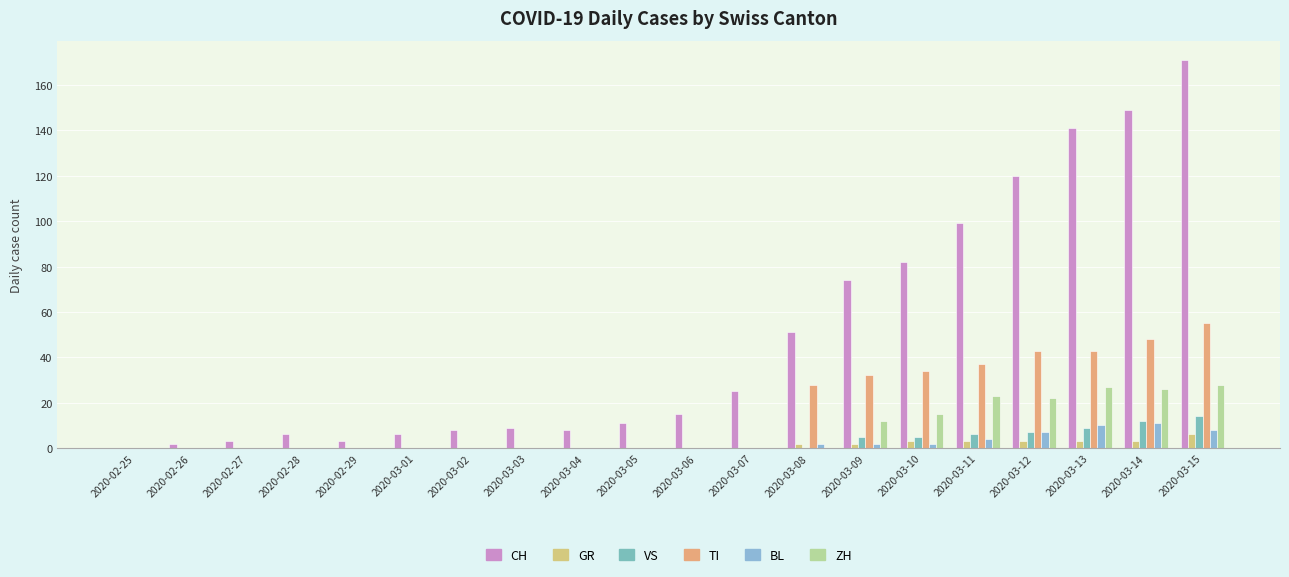

Reading right to left, extract all data points from this chart.

CH: 2020-03-15=171	2020-03-14=149	2020-03-13=141	2020-03-12=120	2020-03-11=99	2020-03-10=82	2020-03-09=74	2020-03-08=51	2020-03-07=25	2020-03-06=15	2020-03-05=11	2020-03-04=8	2020-03-03=9	2020-03-02=8	2020-03-01=6	2020-02-29=3	2020-02-28=6	2020-02-27=3	2020-02-26=2	2020-02-25=0
GR: 2020-03-15=6	2020-03-14=3	2020-03-13=3	2020-03-12=3	2020-03-11=3	2020-03-10=3	2020-03-09=2	2020-03-08=2	2020-03-07=0	2020-03-06=0	2020-03-05=0	2020-03-04=0	2020-03-03=0	2020-03-02=0	2020-03-01=0	2020-02-29=0	2020-02-28=0	2020-02-27=0	2020-02-26=0	2020-02-25=0
VS: 2020-03-15=14	2020-03-14=12	2020-03-13=9	2020-03-12=7	2020-03-11=6	2020-03-10=5	2020-03-09=5	2020-03-08=0	2020-03-07=0	2020-03-06=0	2020-03-05=0	2020-03-04=0	2020-03-03=0	2020-03-02=0	2020-03-01=0	2020-02-29=0	2020-02-28=0	2020-02-27=0	2020-02-26=0	2020-02-25=0
TI: 2020-03-15=55	2020-03-14=48	2020-03-13=43	2020-03-12=43	2020-03-11=37	2020-03-10=34	2020-03-09=32	2020-03-08=28	2020-03-07=0	2020-03-06=0	2020-03-05=0	2020-03-04=0	2020-03-03=0	2020-03-02=0	2020-03-01=0	2020-02-29=0	2020-02-28=0	2020-02-27=0	2020-02-26=0	2020-02-25=0
BL: 2020-03-15=8	2020-03-14=11	2020-03-13=10	2020-03-12=7	2020-03-11=4	2020-03-10=2	2020-03-09=2	2020-03-08=2	2020-03-07=0	2020-03-06=0	2020-03-05=0	2020-03-04=0	2020-03-03=0	2020-03-02=0	2020-03-01=0	2020-02-29=0	2020-02-28=0	2020-02-27=0	2020-02-26=0	2020-02-25=0
ZH: 2020-03-15=28	2020-03-14=26	2020-03-13=27	2020-03-12=22	2020-03-11=23	2020-03-10=15	2020-03-09=12	2020-03-08=0	2020-03-07=0	2020-03-06=0	2020-03-05=0	2020-03-04=0	2020-03-03=0	2020-03-02=0	2020-03-01=0	2020-02-29=0	2020-02-28=0	2020-02-27=0	2020-02-26=0	2020-02-25=0